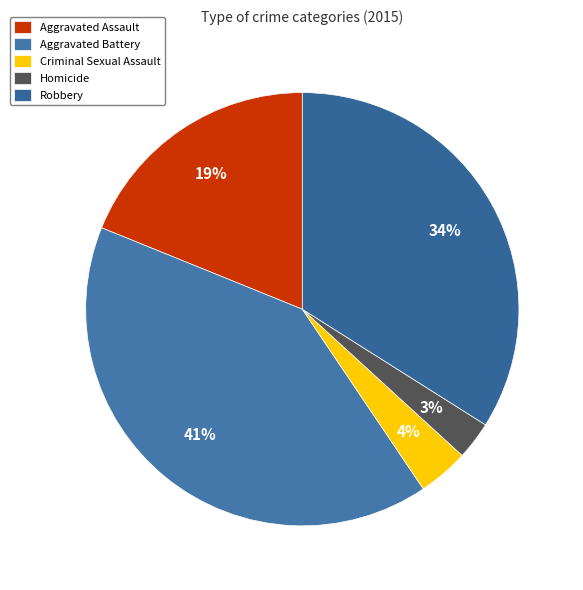

Which slice is the largest?

Aggravated Battery